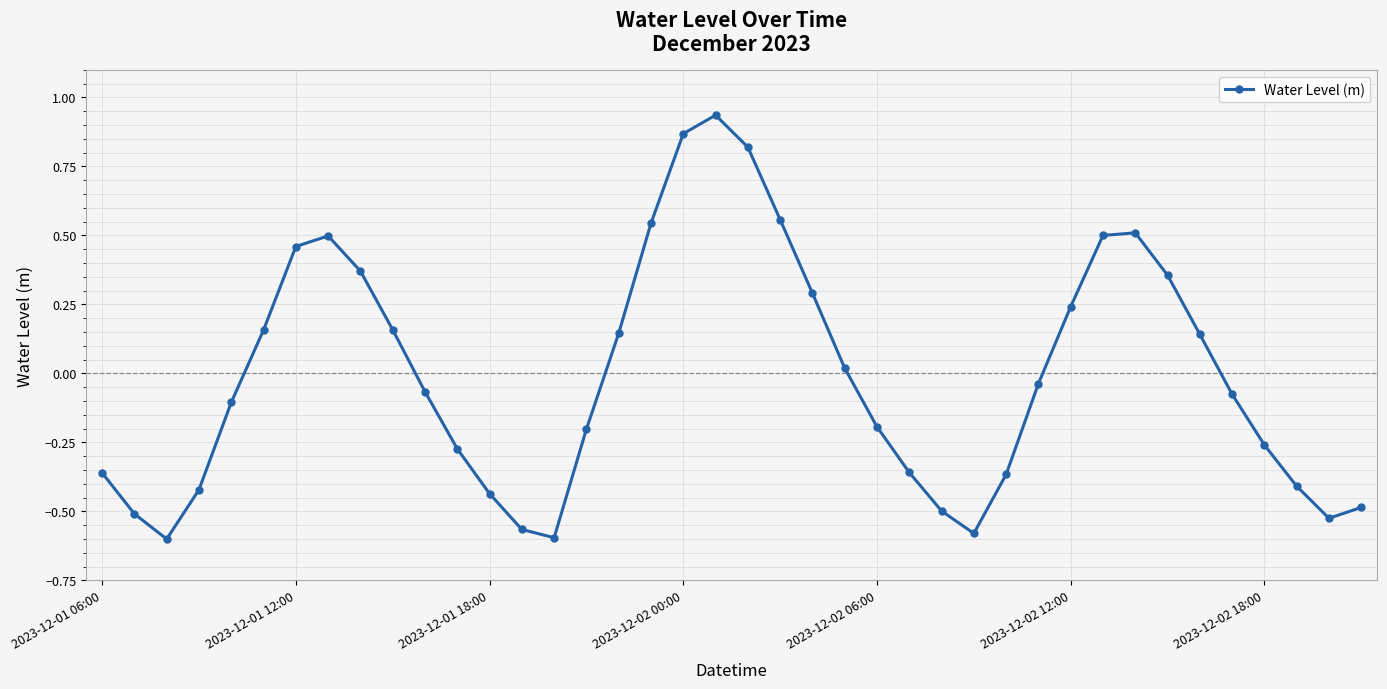

How many interior local valleys (lower than both neighbors) does the data have?

4